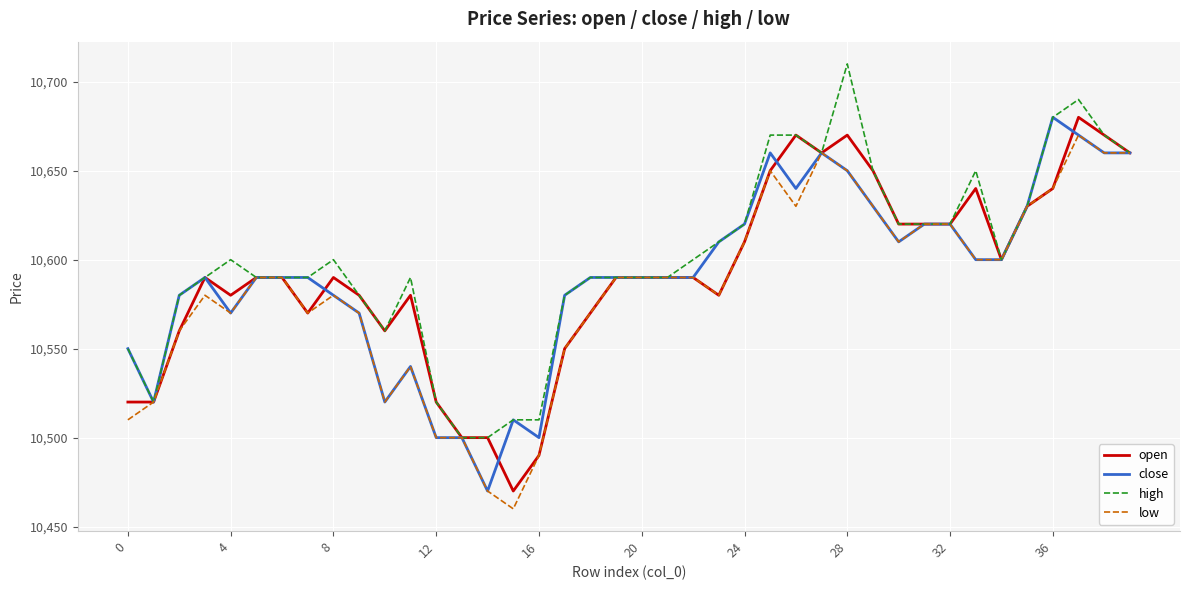

What is the maximum value shown in the chart?

10710